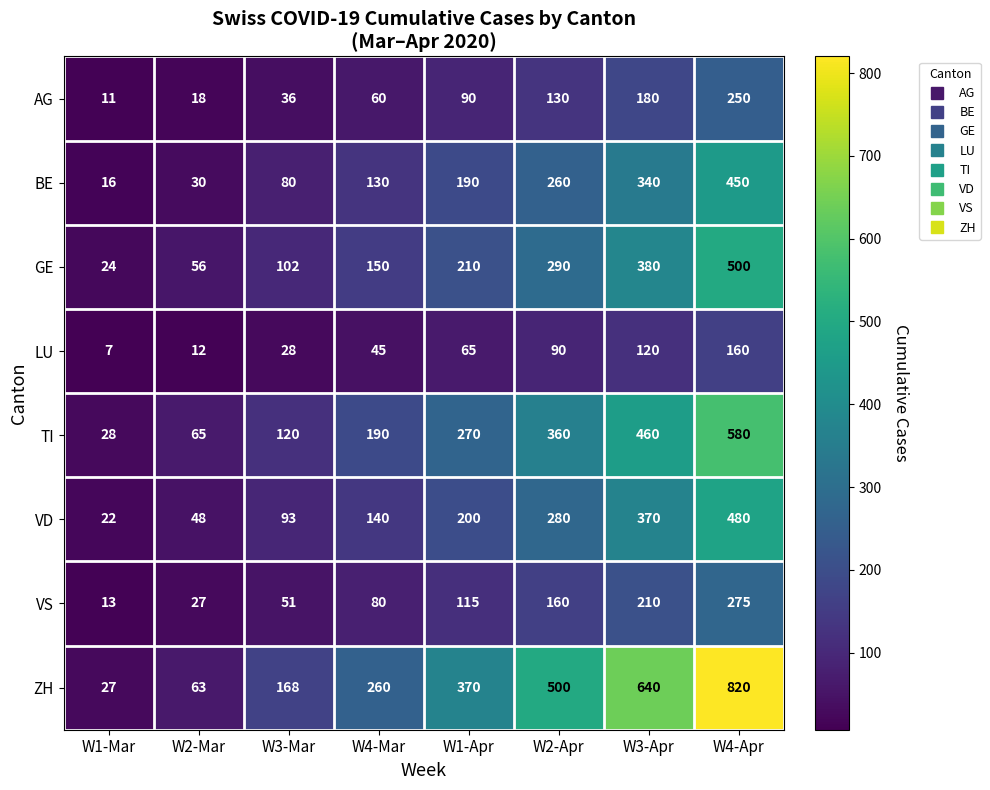

What is the average value of the VS series?

116